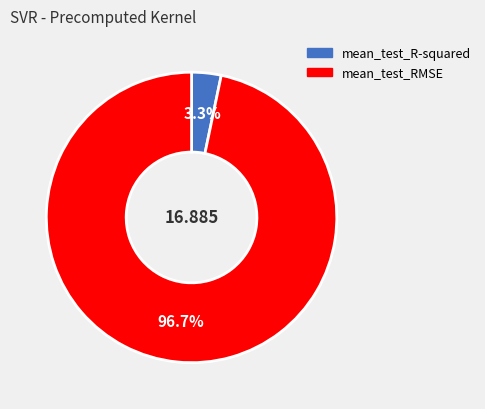

How many slices are in this pie chart?

2